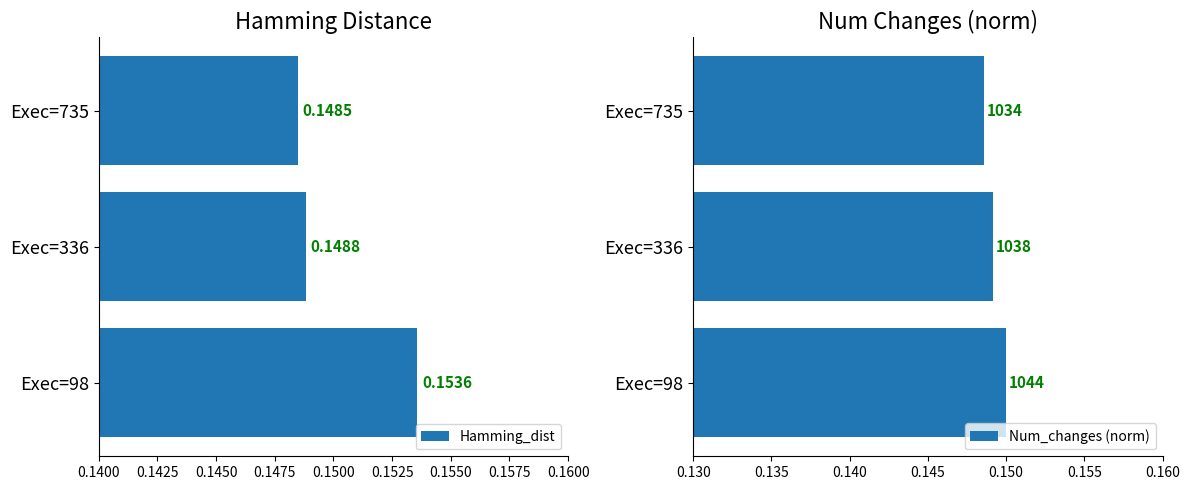

Which series has the largest total across all categories?

Hamming_dist